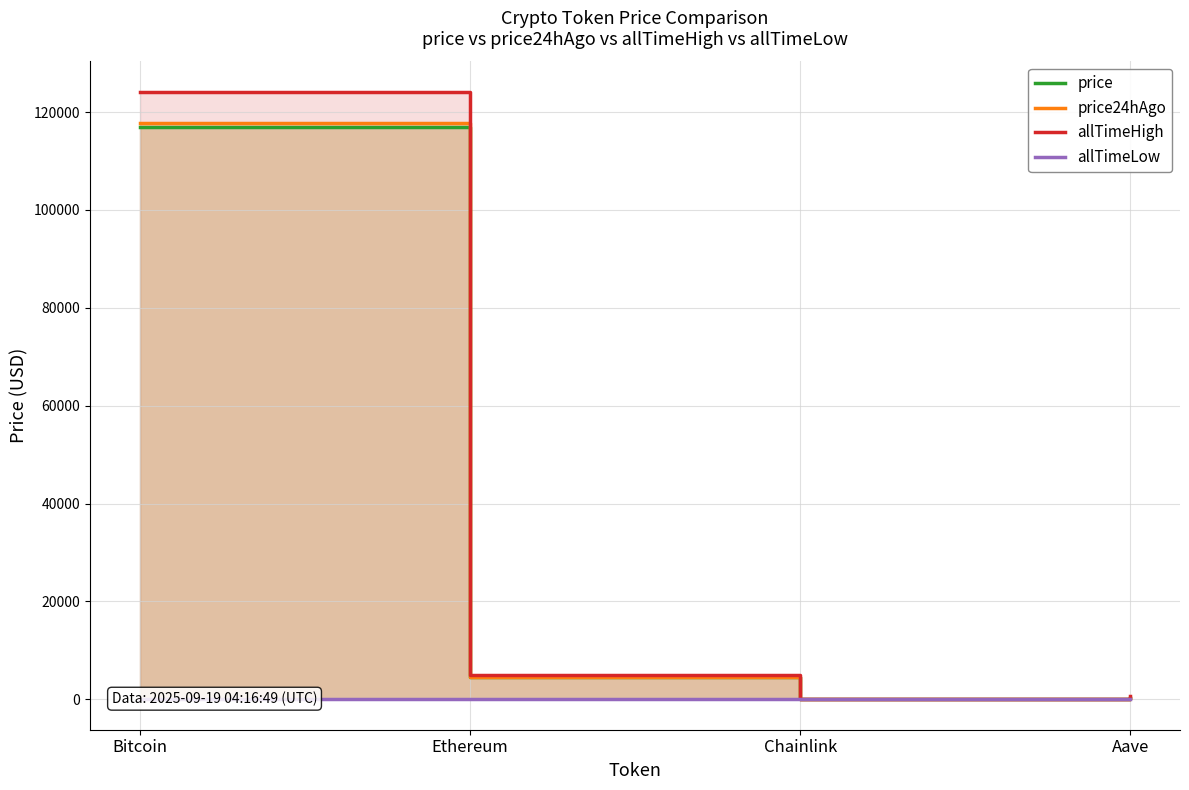

What is the highest value of the price series?

116994.0